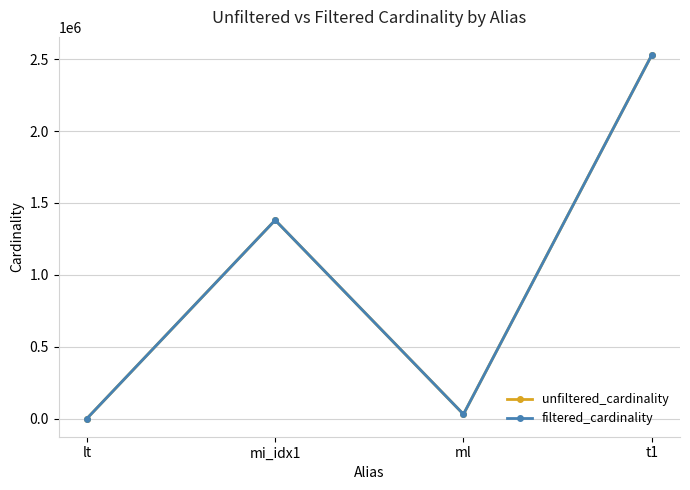

The value of filtered_cardinality at mi_idx1 is 931879. True or false?

False